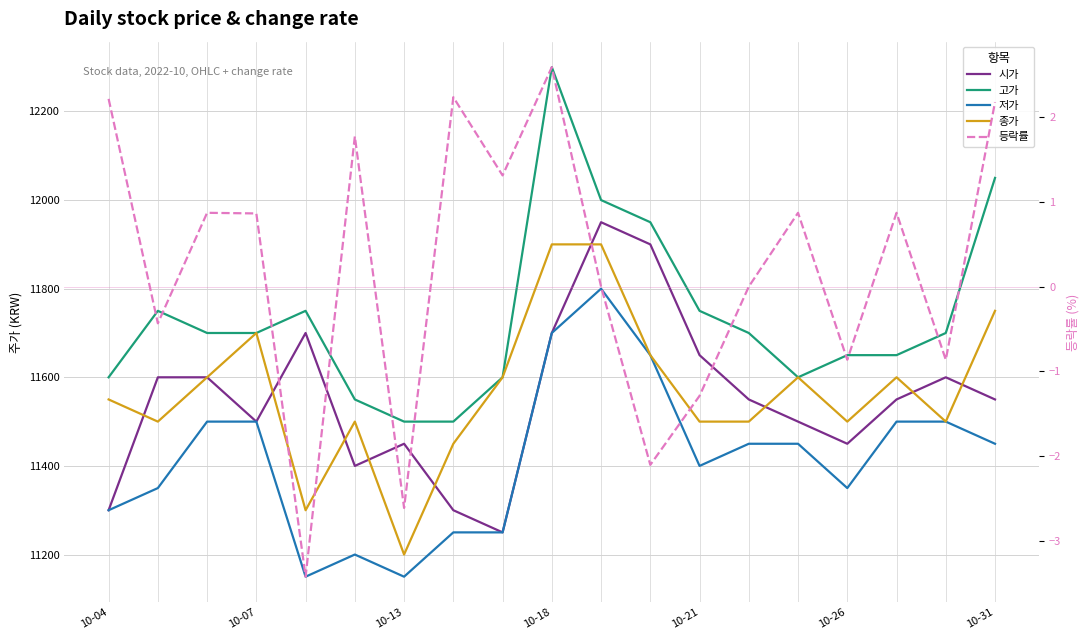

What value does the 고가 series have at 11?

11950.0